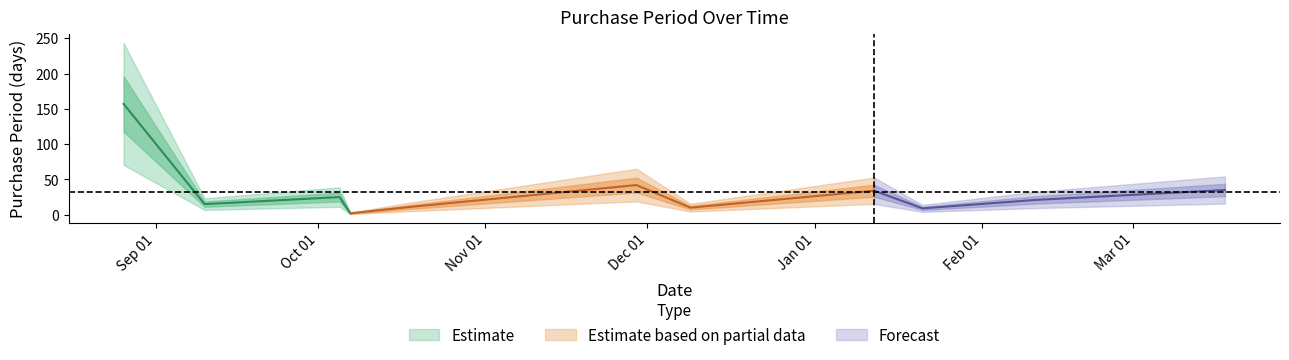

What is the difference between the values at 2016-10-07 and 2017-03-18?

33